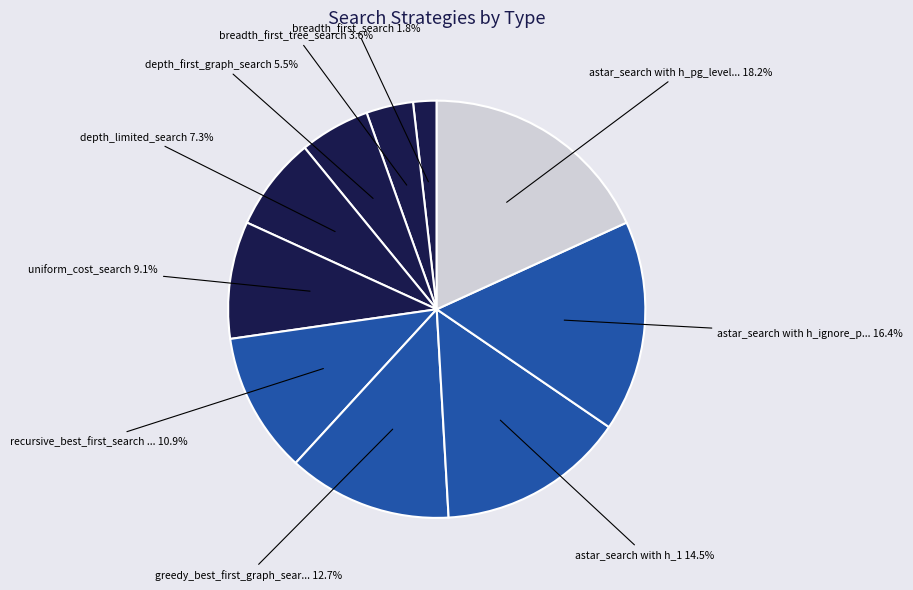

How many slices are in this pie chart?

10